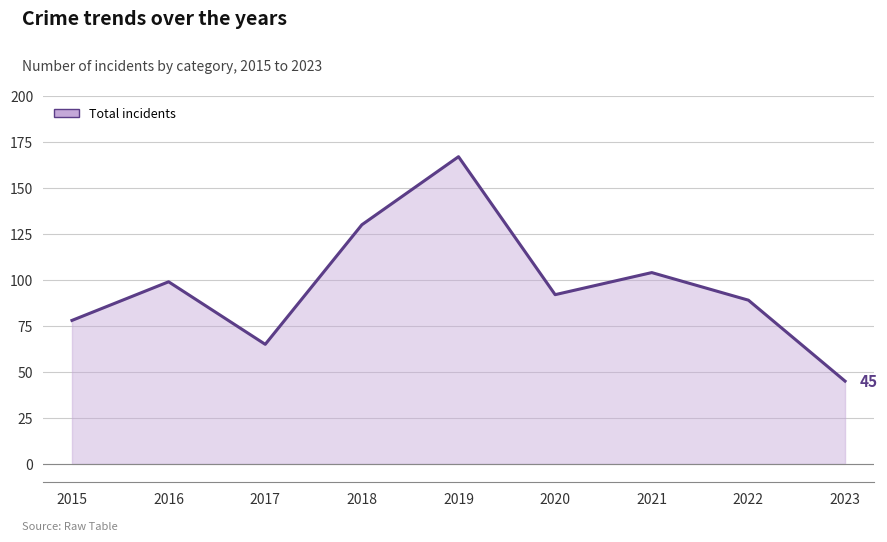

Which has a higher value, 2018 or 2023?

2018